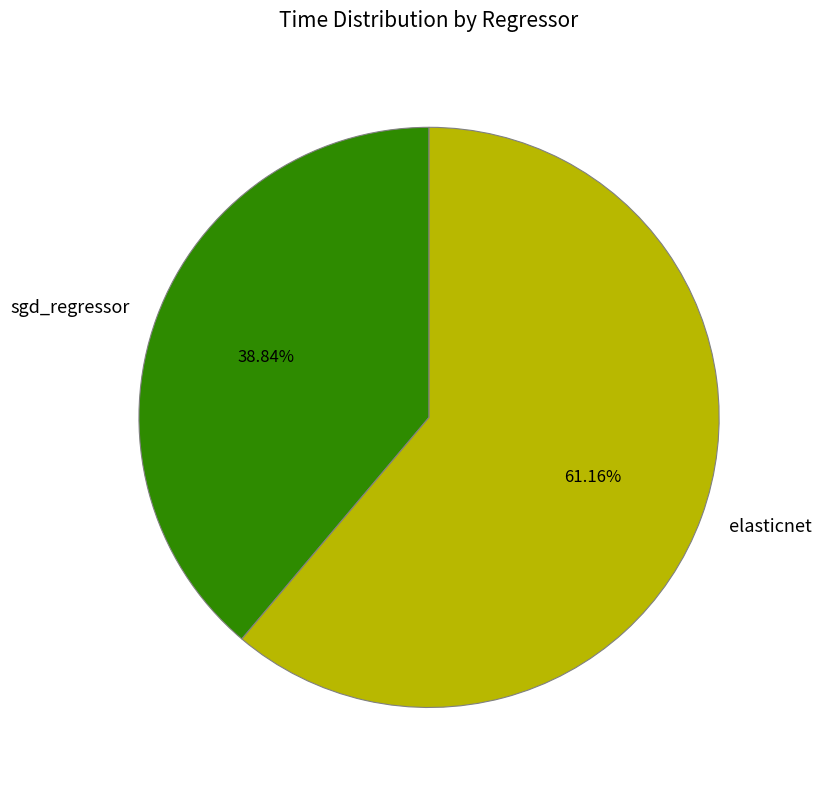

Is it true that sgd_regressor is 39% of the pie?

True